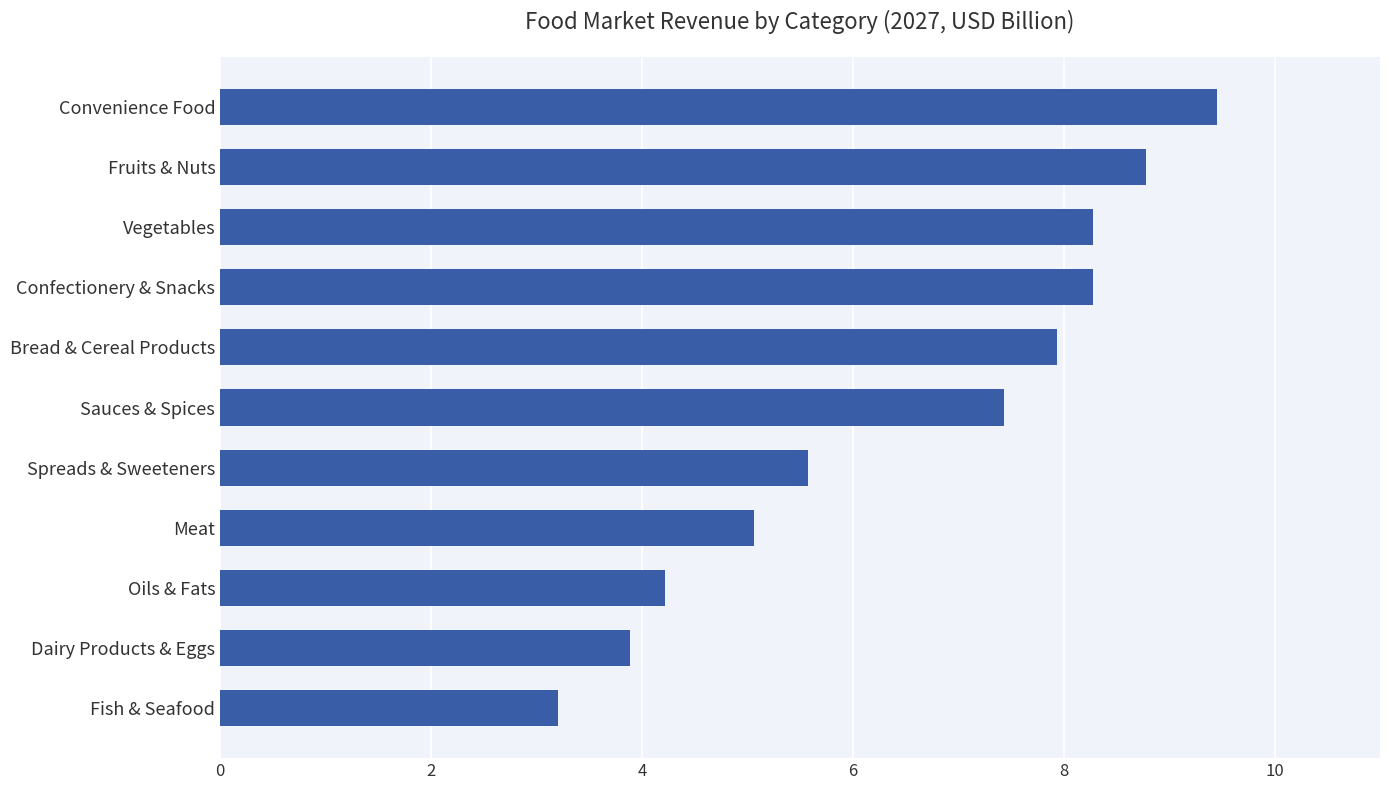

Approximately how many times larger is the value at Fish & Seafood compared to Spreads & Sweeteners?

0.6